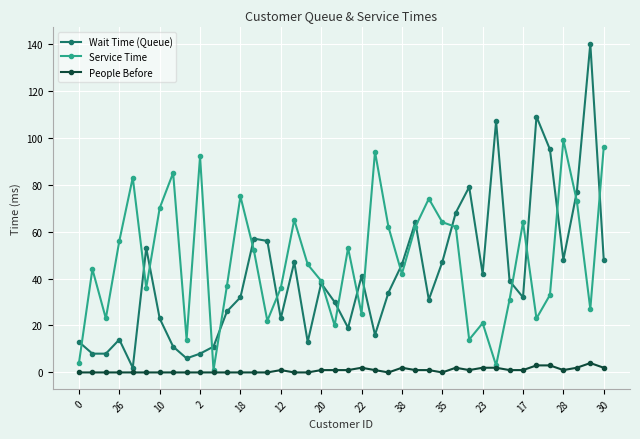

How many values in the Wait Time (Queue) series are below 38?

20